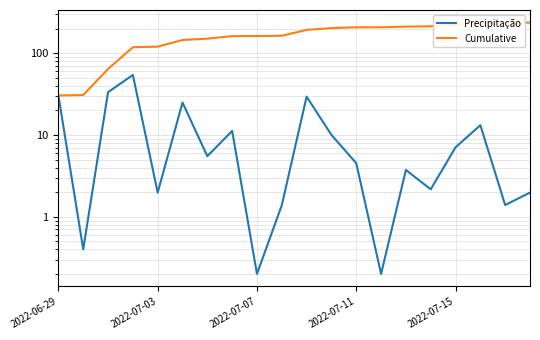

How many values in the Cumulative series are below 193?

10